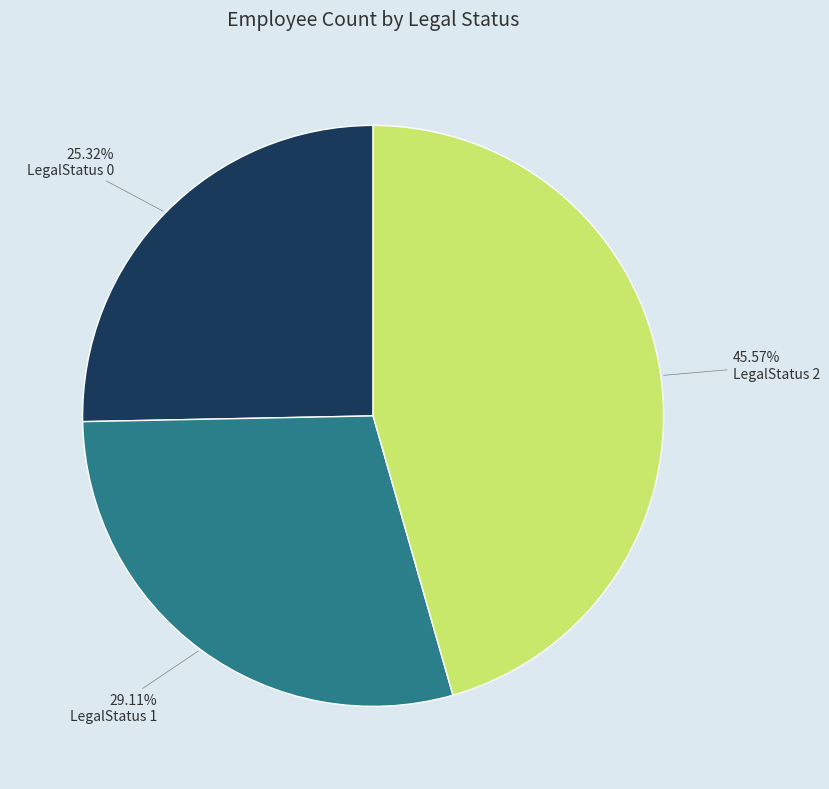

Is there a majority slice in this chart?

No